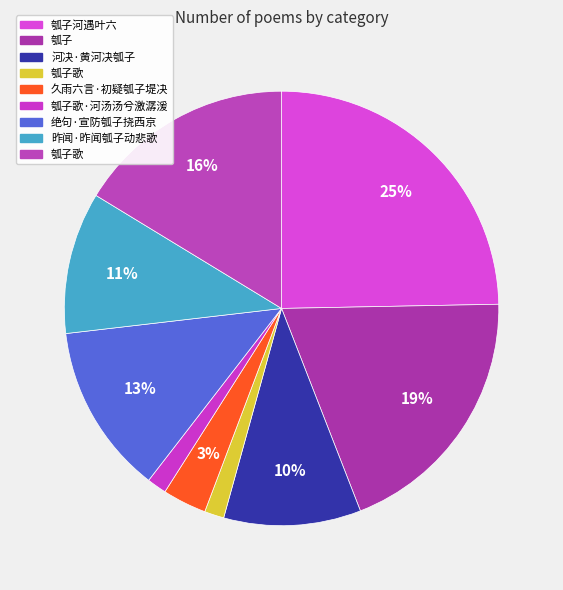

To the nearest percent, what is the difference between the largest and smallest slice percentages?

23%